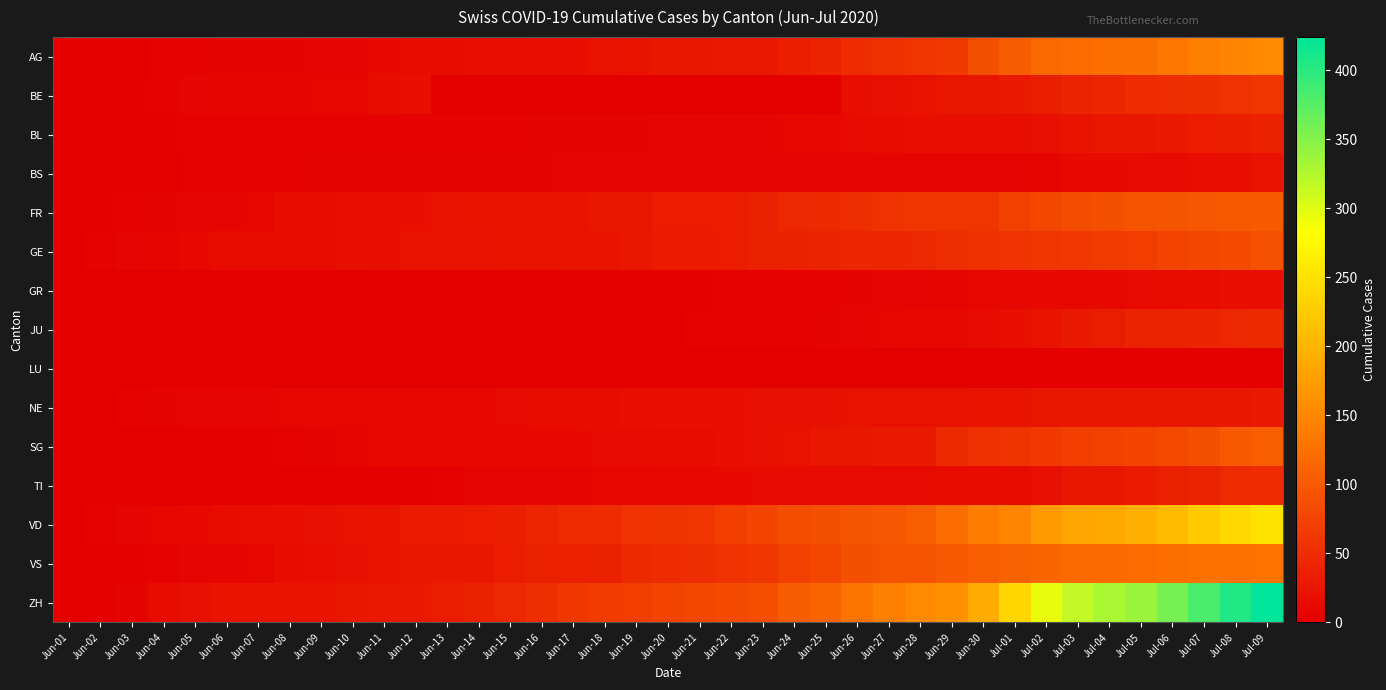

Reading left to right, what are all the values shown in this chart?

AG: Jun-01=0	Jun-02=0	Jun-03=1	Jun-04=3	Jun-05=3	Jun-06=5	Jun-07=5	Jun-08=5	Jun-09=7	Jun-10=7	Jun-11=10	Jun-12=13	Jun-13=14	Jun-14=16	Jun-15=17	Jun-16=18	Jun-17=18	Jun-18=21	Jun-19=23	Jun-20=26	Jun-21=26	Jun-22=28	Jun-23=28	Jun-24=35	Jun-25=40	Jun-26=50	Jun-27=55	Jun-28=59	Jun-29=65	Jun-30=88	Jul-01=103	Jul-02=116	Jul-03=120	Jul-04=123	Jul-05=125	Jul-06=132	Jul-07=140	Jul-08=147	Jul-09=153
BE: Jun-01=0	Jun-02=1	Jun-03=2	Jun-04=4	Jun-05=6	Jun-06=8	Jun-07=8	Jun-08=8	Jun-09=9	Jun-10=9	Jun-11=14	Jun-12=17	Jun-13=0	Jun-14=0	Jun-15=0	Jun-16=0	Jun-17=0	Jun-18=0	Jun-19=0	Jun-20=0	Jun-21=0	Jun-22=0	Jun-23=0	Jun-24=0	Jun-25=0	Jun-26=18	Jun-27=19	Jun-28=21	Jun-29=25	Jun-30=27	Jul-01=29	Jul-02=35	Jul-03=39	Jul-04=43	Jul-05=49	Jul-06=52	Jul-07=53	Jul-08=57	Jul-09=59
BL: Jun-01=0	Jun-02=1	Jun-03=2	Jun-04=2	Jun-05=3	Jun-06=3	Jun-07=3	Jun-08=3	Jun-09=3	Jun-10=4	Jun-11=4	Jun-12=4	Jun-13=4	Jun-14=4	Jun-15=4	Jun-16=5	Jun-17=5	Jun-18=5	Jun-19=5	Jun-20=6	Jun-21=7	Jun-22=7	Jun-23=7	Jun-24=9	Jun-25=10	Jun-26=12	Jun-27=14	Jun-28=16	Jun-29=17	Jun-30=17	Jul-01=18	Jul-02=19	Jul-03=23	Jul-04=27	Jul-05=27	Jul-06=29	Jul-07=32	Jul-08=35	Jul-09=38
BS: Jun-01=0	Jun-02=0	Jun-03=1	Jun-04=1	Jun-05=4	Jun-06=4	Jun-07=4	Jun-08=4	Jun-09=5	Jun-10=5	Jun-11=5	Jun-12=5	Jun-13=5	Jun-14=5	Jun-15=5	Jun-16=5	Jun-17=6	Jun-18=6	Jun-19=7	Jun-20=7	Jun-21=7	Jun-22=7	Jun-23=7	Jun-24=7	Jun-25=7	Jun-26=7	Jun-27=7	Jun-28=7	Jun-29=7	Jun-30=7	Jul-01=7	Jul-02=8	Jul-03=10	Jul-04=11	Jul-05=12	Jul-06=12	Jul-07=15	Jul-08=18	Jul-09=21
FR: Jun-01=0	Jun-02=2	Jun-03=3	Jun-04=5	Jun-05=7	Jun-06=7	Jun-07=9	Jun-08=13	Jun-09=13	Jun-10=15	Jun-11=16	Jun-12=16	Jun-13=20	Jun-14=22	Jun-15=22	Jun-16=23	Jun-17=24	Jun-18=26	Jun-19=27	Jun-20=32	Jun-21=32	Jun-22=32	Jun-23=36	Jun-24=44	Jun-25=47	Jun-26=52	Jun-27=56	Jun-28=61	Jun-29=61	Jun-30=61	Jul-01=72	Jul-02=80	Jul-03=85	Jul-04=88	Jul-05=93	Jul-06=95	Jul-07=97	Jul-08=100	Jul-09=101
GE: Jun-01=0	Jun-02=4	Jun-03=6	Jun-04=8	Jun-05=10	Jun-06=13	Jun-07=13	Jun-08=14	Jun-09=14	Jun-10=16	Jun-11=16	Jun-12=20	Jun-13=20	Jun-14=20	Jun-15=22	Jun-16=22	Jun-17=23	Jun-18=23	Jun-19=27	Jun-20=31	Jun-21=31	Jun-22=32	Jun-23=36	Jun-24=38	Jun-25=40	Jun-26=43	Jun-27=43	Jun-28=44	Jun-29=51	Jun-30=55	Jul-01=56	Jul-02=61	Jul-03=63	Jul-04=66	Jul-05=68	Jul-06=75	Jul-07=79	Jul-08=83	Jul-09=91
GR: Jun-01=0	Jun-02=0	Jun-03=1	Jun-04=1	Jun-05=1	Jun-06=1	Jun-07=1	Jun-08=1	Jun-09=1	Jun-10=1	Jun-11=2	Jun-12=2	Jun-13=2	Jun-14=2	Jun-15=2	Jun-16=2	Jun-17=2	Jun-18=2	Jun-19=2	Jun-20=2	Jun-21=2	Jun-22=3	Jun-23=3	Jun-24=3	Jun-25=3	Jun-26=5	Jun-27=7	Jun-28=7	Jun-29=8	Jun-30=9	Jul-01=9	Jul-02=10	Jul-03=11	Jul-04=11	Jul-05=12	Jul-06=13	Jul-07=14	Jul-08=16	Jul-09=18
JU: Jun-01=0	Jun-02=0	Jun-03=0	Jun-04=0	Jun-05=0	Jun-06=0	Jun-07=0	Jun-08=0	Jun-09=0	Jun-10=0	Jun-11=0	Jun-12=0	Jun-13=1	Jun-14=1	Jun-15=1	Jun-16=1	Jun-17=1	Jun-18=1	Jun-19=1	Jun-20=1	Jun-21=3	Jun-22=3	Jun-23=3	Jun-24=3	Jun-25=5	Jun-26=6	Jun-27=9	Jun-28=11	Jun-29=11	Jun-30=12	Jul-01=17	Jul-02=22	Jul-03=30	Jul-04=33	Jul-05=39	Jul-06=39	Jul-07=41	Jul-08=44	Jul-09=47
LU: Jun-01=0	Jun-02=0	Jun-03=0	Jun-04=0	Jun-05=0	Jun-06=0	Jun-07=0	Jun-08=0	Jun-09=0	Jun-10=0	Jun-11=0	Jun-12=0	Jun-13=0	Jun-14=0	Jun-15=0	Jun-16=0	Jun-17=0	Jun-18=0	Jun-19=0	Jun-20=0	Jun-21=0	Jun-22=0	Jun-23=0	Jun-24=0	Jun-25=0	Jun-26=0	Jun-27=0	Jun-28=0	Jun-29=0	Jun-30=0	Jul-01=0	Jul-02=0	Jul-03=0	Jul-04=0	Jul-05=0	Jul-06=0	Jul-07=0	Jul-08=0	Jul-09=0
NE: Jun-01=0	Jun-02=1	Jun-03=4	Jun-04=5	Jun-05=6	Jun-06=7	Jun-07=7	Jun-08=9	Jun-09=9	Jun-10=9	Jun-11=9	Jun-12=10	Jun-13=11	Jun-14=11	Jun-15=12	Jun-16=13	Jun-17=14	Jun-18=14	Jun-19=16	Jun-20=17	Jun-21=18	Jun-22=18	Jun-23=19	Jun-24=19	Jun-25=19	Jun-26=20	Jun-27=20	Jun-28=20	Jun-29=21	Jun-30=23	Jul-01=23	Jul-02=25	Jul-03=26	Jul-04=26	Jul-05=26	Jul-06=27	Jul-07=27	Jul-08=27	Jul-09=29
SG: Jun-01=0	Jun-02=0	Jun-03=0	Jun-04=0	Jun-05=1	Jun-06=1	Jun-07=2	Jun-08=4	Jun-09=5	Jun-10=8	Jun-11=10	Jun-12=10	Jun-13=10	Jun-14=10	Jun-15=11	Jun-16=11	Jun-17=11	Jun-18=12	Jun-19=12	Jun-20=13	Jun-21=13	Jun-22=16	Jun-23=19	Jun-24=21	Jun-25=25	Jun-26=27	Jun-27=29	Jun-28=30	Jun-29=46	Jun-30=54	Jul-01=58	Jul-02=64	Jul-03=70	Jul-04=73	Jul-05=76	Jul-06=83	Jul-07=89	Jul-08=98	Jul-09=104
TI: Jun-01=0	Jun-02=0	Jun-03=0	Jun-04=1	Jun-05=1	Jun-06=1	Jun-07=1	Jun-08=1	Jun-09=1	Jun-10=1	Jun-11=2	Jun-12=2	Jun-13=3	Jun-14=6	Jun-15=6	Jun-16=6	Jun-17=8	Jun-18=9	Jun-19=9	Jun-20=10	Jun-21=10	Jun-22=11	Jun-23=12	Jun-24=12	Jun-25=12	Jun-26=12	Jun-27=12	Jun-28=12	Jun-29=13	Jun-30=14	Jul-01=14	Jul-02=19	Jul-03=26	Jul-04=27	Jul-05=31	Jul-06=36	Jul-07=40	Jul-08=48	Jul-09=50
VD: Jun-01=0	Jun-02=4	Jun-03=6	Jun-04=9	Jun-05=11	Jun-06=13	Jun-07=15	Jun-08=16	Jun-09=19	Jun-10=20	Jun-11=24	Jun-12=31	Jun-13=31	Jun-14=32	Jun-15=35	Jun-16=43	Jun-17=48	Jun-18=50	Jun-19=56	Jun-20=58	Jun-21=60	Jun-22=71	Jun-23=77	Jun-24=86	Jun-25=89	Jun-26=95	Jun-27=97	Jun-28=105	Jun-29=121	Jun-30=138	Jul-01=147	Jul-02=172	Jul-03=185	Jul-04=188	Jul-05=195	Jul-06=208	Jul-07=224	Jul-08=240	Jul-09=252
VS: Jun-01=0	Jun-02=2	Jun-03=2	Jun-04=4	Jun-05=6	Jun-06=7	Jun-07=9	Jun-08=14	Jun-09=15	Jun-10=19	Jun-11=23	Jun-12=27	Jun-13=27	Jun-14=27	Jun-15=32	Jun-16=36	Jun-17=37	Jun-18=38	Jun-19=46	Jun-20=50	Jun-21=52	Jun-22=56	Jun-23=62	Jun-24=72	Jun-25=80	Jun-26=88	Jun-27=92	Jun-28=93	Jun-29=101	Jun-30=105	Jul-01=108	Jul-02=112	Jul-03=116	Jul-04=118	Jul-05=120	Jul-06=123	Jul-07=126	Jul-08=126	Jul-09=128
ZH: Jun-01=0	Jun-02=2	Jun-03=5	Jun-04=13	Jun-05=19	Jun-06=23	Jun-07=23	Jun-08=23	Jun-09=23	Jun-10=26	Jun-11=28	Jun-12=30	Jun-13=33	Jun-14=38	Jun-15=45	Jun-16=52	Jun-17=62	Jun-18=67	Jun-19=68	Jun-20=75	Jun-21=80	Jun-22=83	Jun-23=87	Jun-24=103	Jun-25=111	Jun-26=130	Jun-27=142	Jun-28=153	Jun-29=162	Jun-30=190	Jul-01=238	Jul-02=294	Jul-03=317	Jul-04=330	Jul-05=338	Jul-06=357	Jul-07=382	Jul-08=405	Jul-09=424